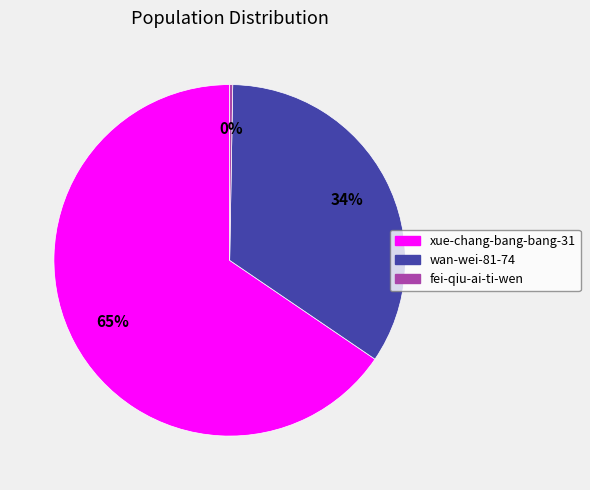

Do xue-chang-bang-bang-31 and wan-wei-81-74 together represent more than half of the pie?

Yes